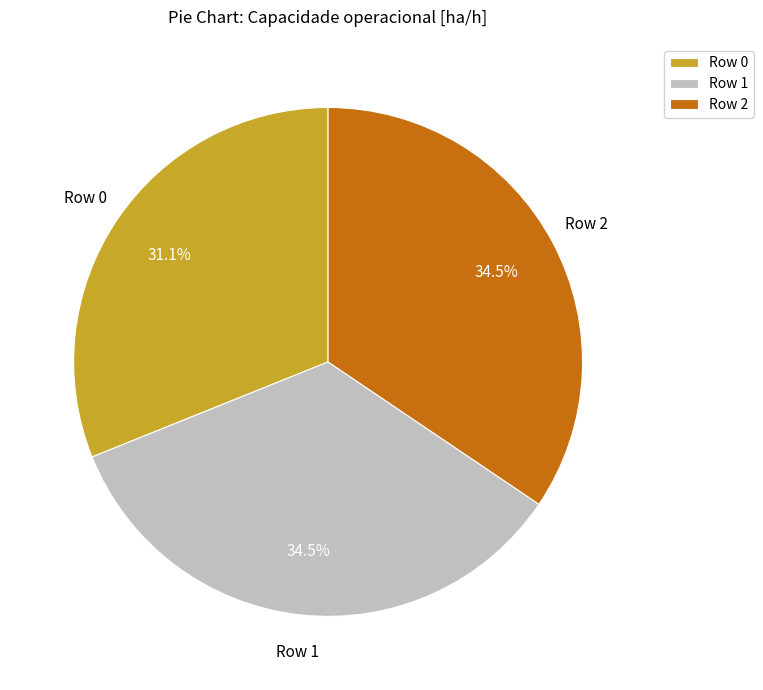

The Row 0 slice represents 31% of the pie. True or false?

True